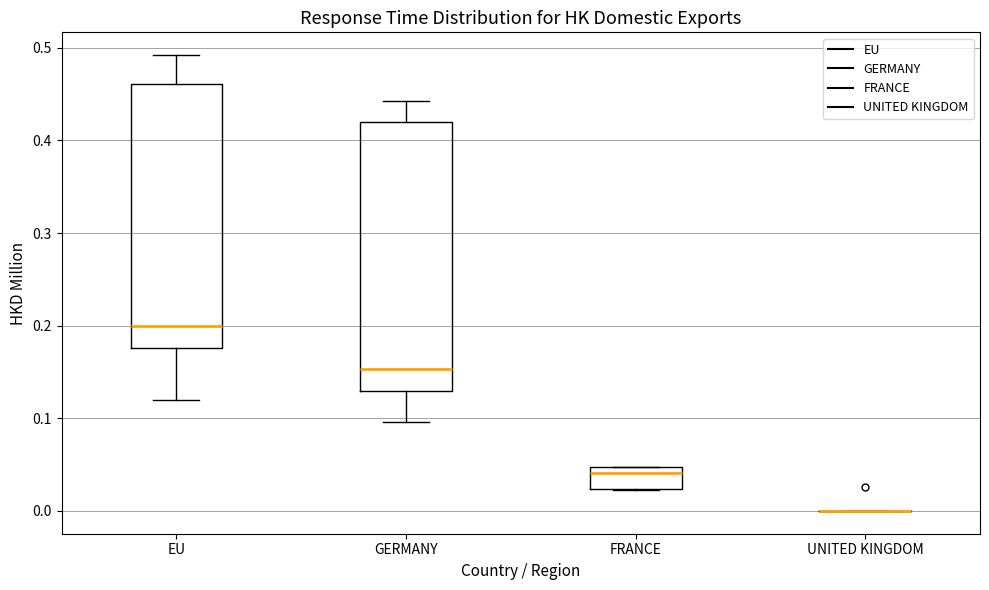

Reading left to right, read every box against the y-axis: the position of its median line, the range the box covers, and the ends of its whiskers. The values are not printed on the chart, so give them approximately, as read against the axis.

EU: median 0.20, box 0.18 to 0.46, whiskers 0.12 to 0.49
GERMANY: median 0.15, box 0.13 to 0.42, whiskers 0.10 to 0.44
FRANCE: median 0.04, box 0.02 to 0.05, whiskers 0.02 to 0.05
UNITED KINGDOM: box collapsed to a line at 0.00, whiskers 0.00 to 0.00